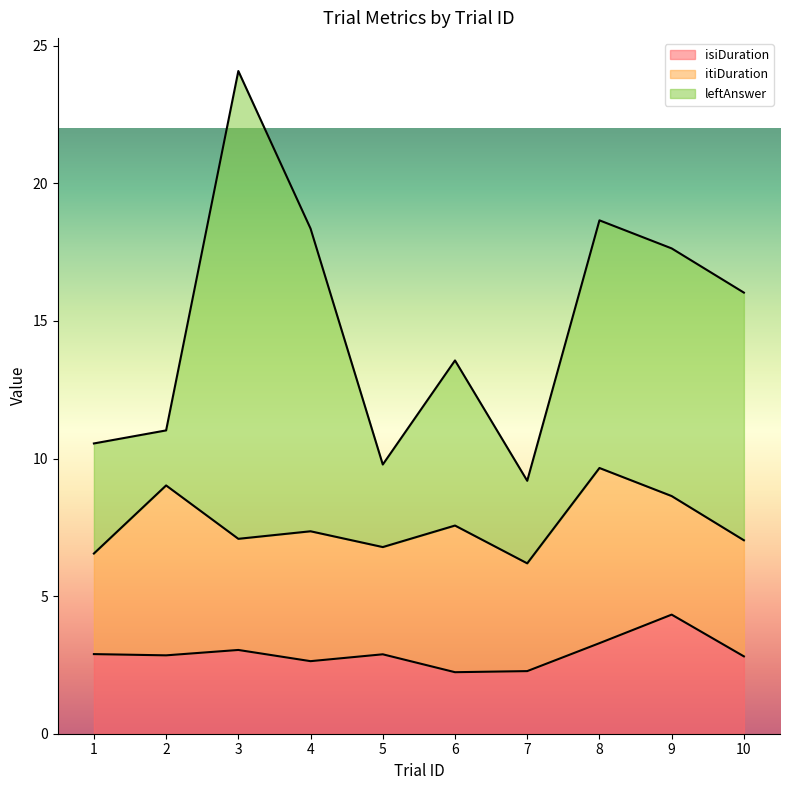

What is the value of the leftAnswer point at the 2nd from the left?

2.0